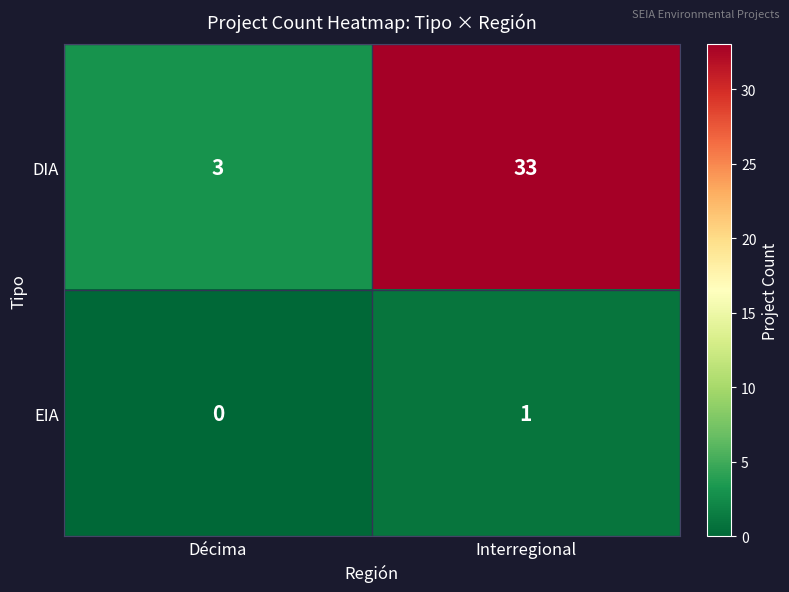

Which series has the largest total across all categories?

DIA